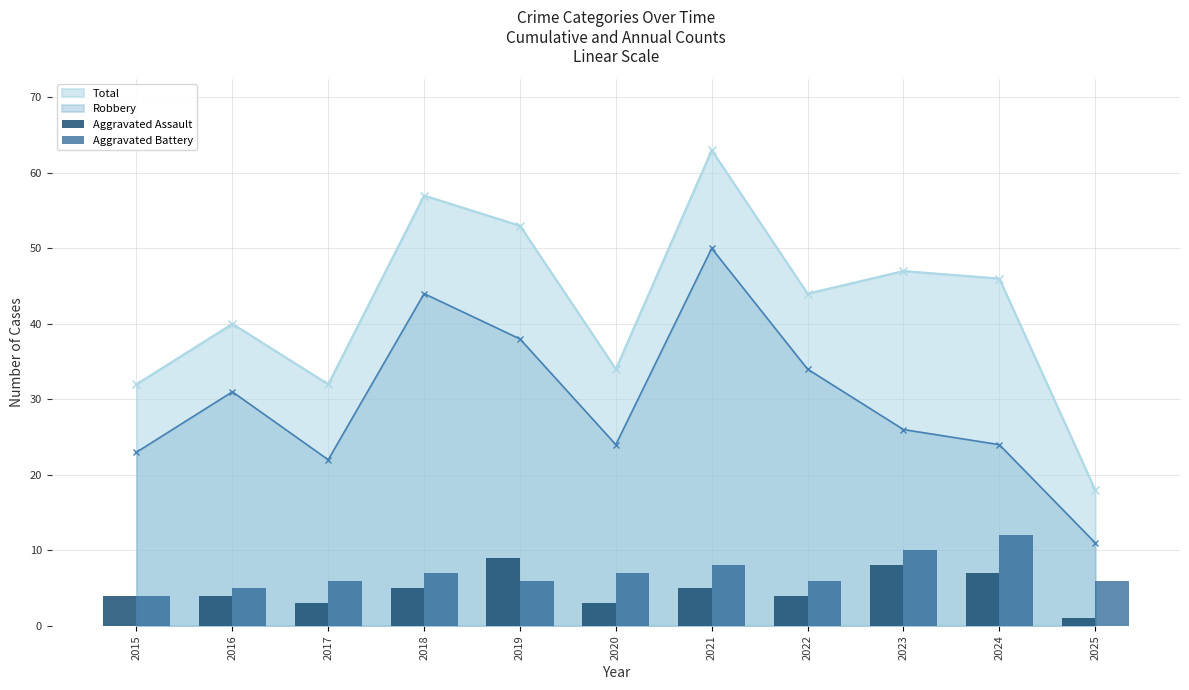

At which label is Aggravated Assault closest to 5?

2018